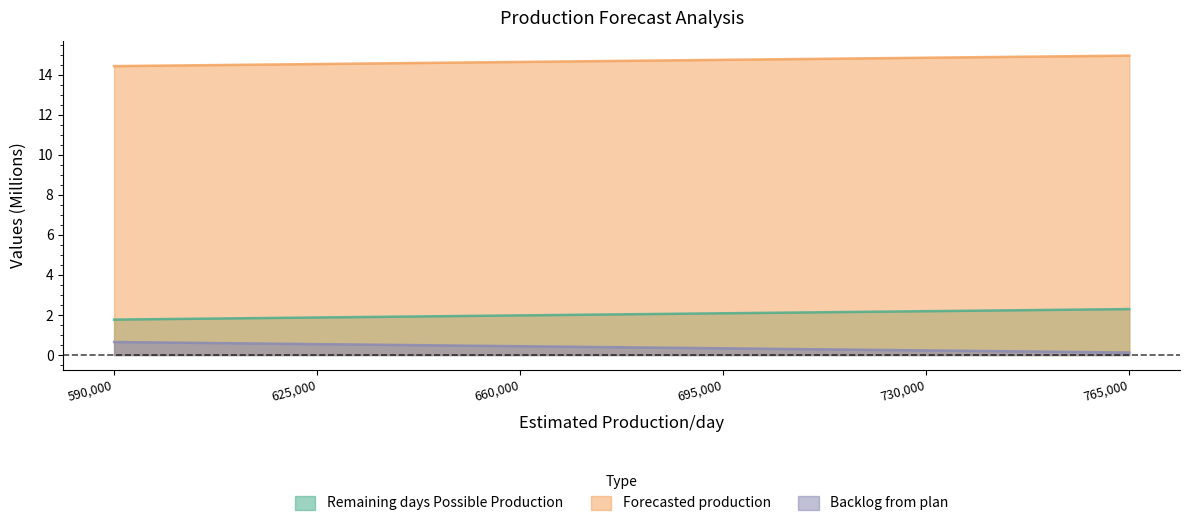

How many data points in Remaining days Possible Production are above 2?

3